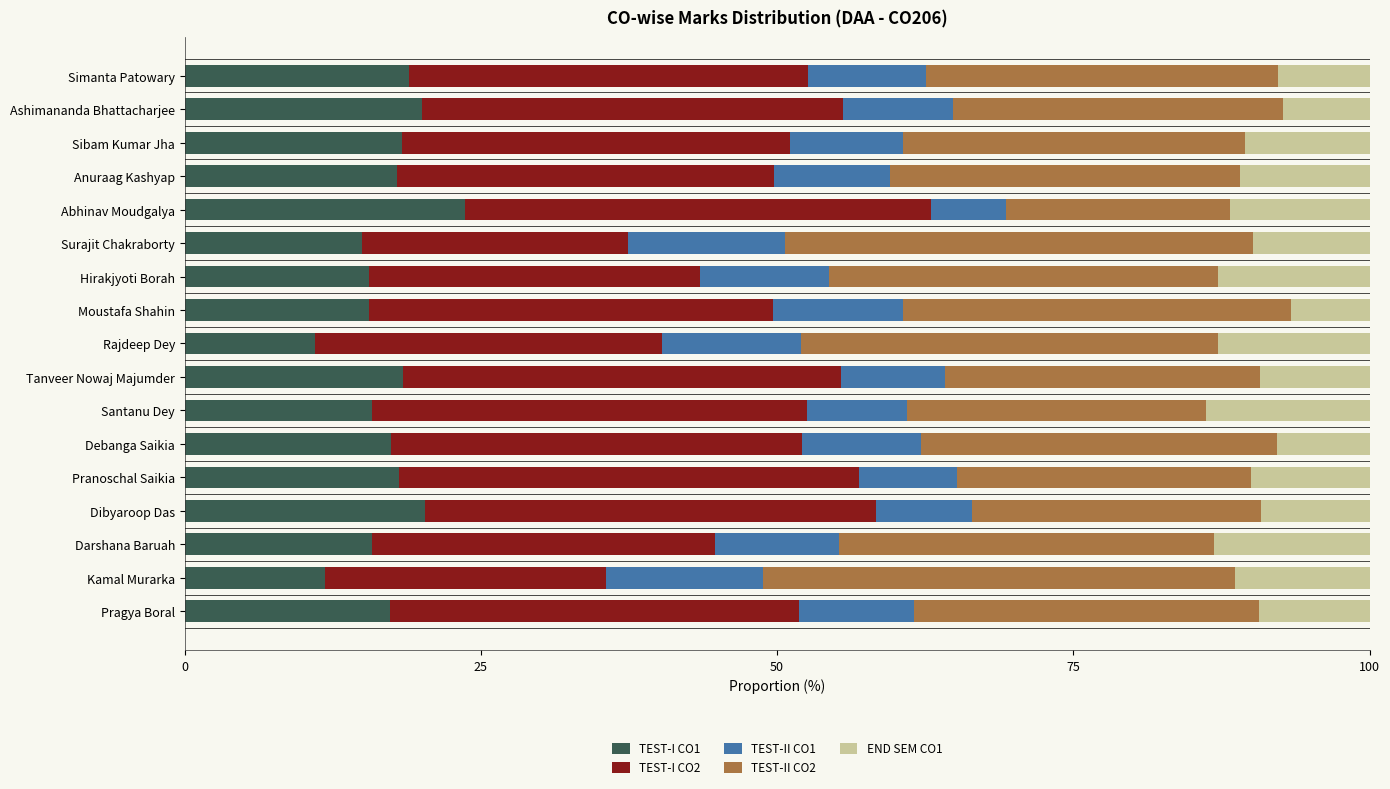

What is the sum of the TEST-I CO1 values at Anuraag Kashyap and Sibam Kumar Jha?

36.3